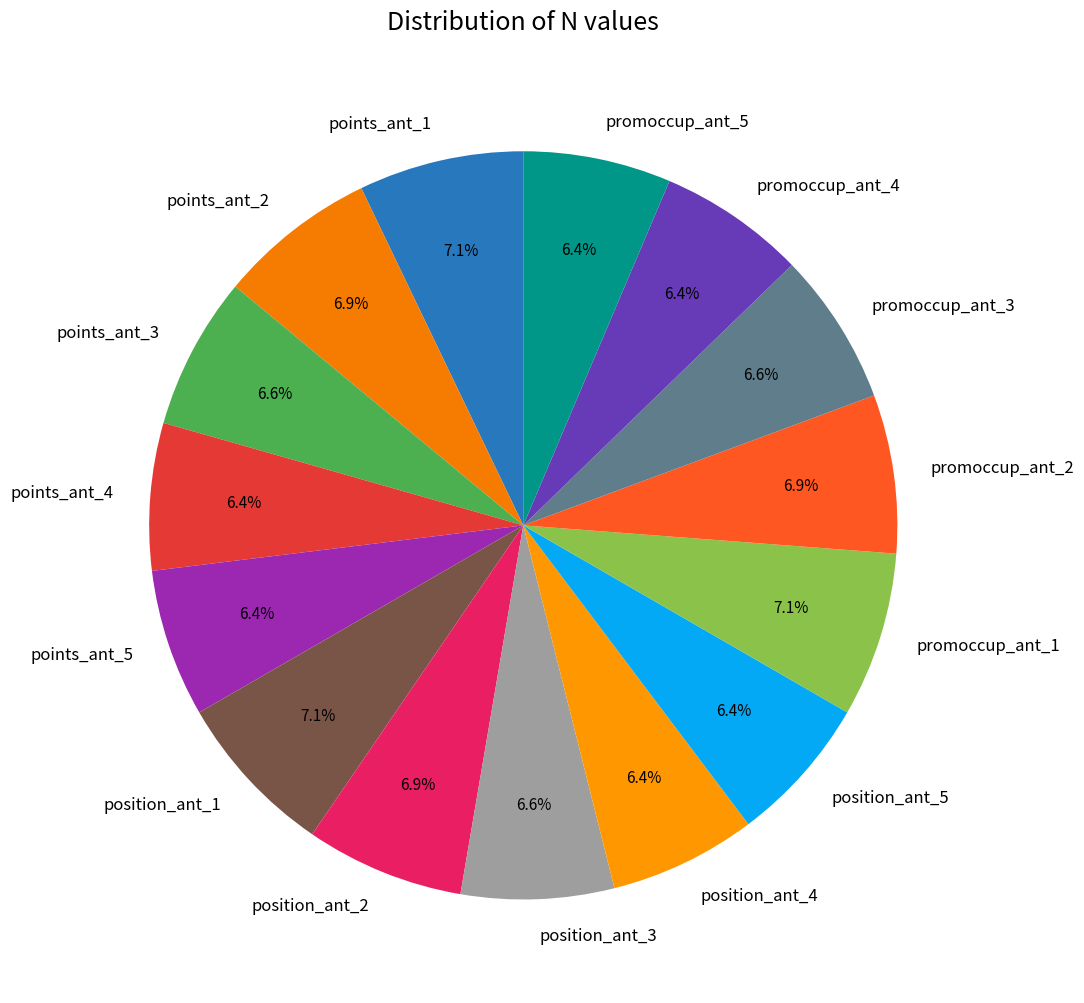

What is the ratio of the value at points_ant_5 to the value at promoccup_ant_2?

0.9